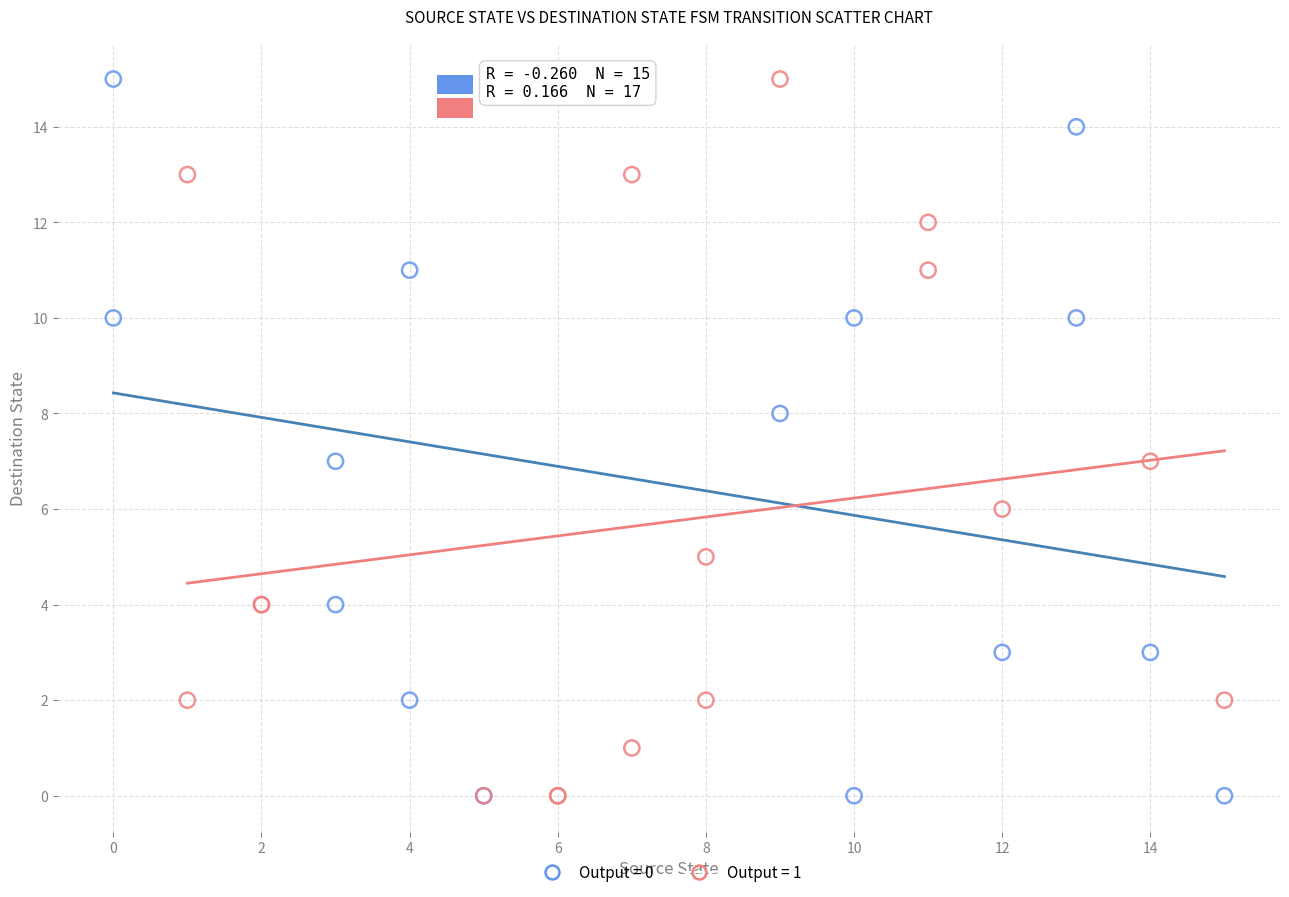

What are all the series names shown in the legend?

Output = 0, Output = 1